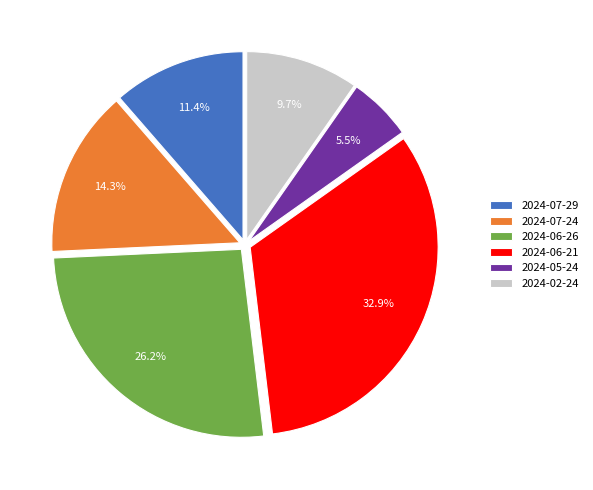

Which slice is the largest?

2024-06-21